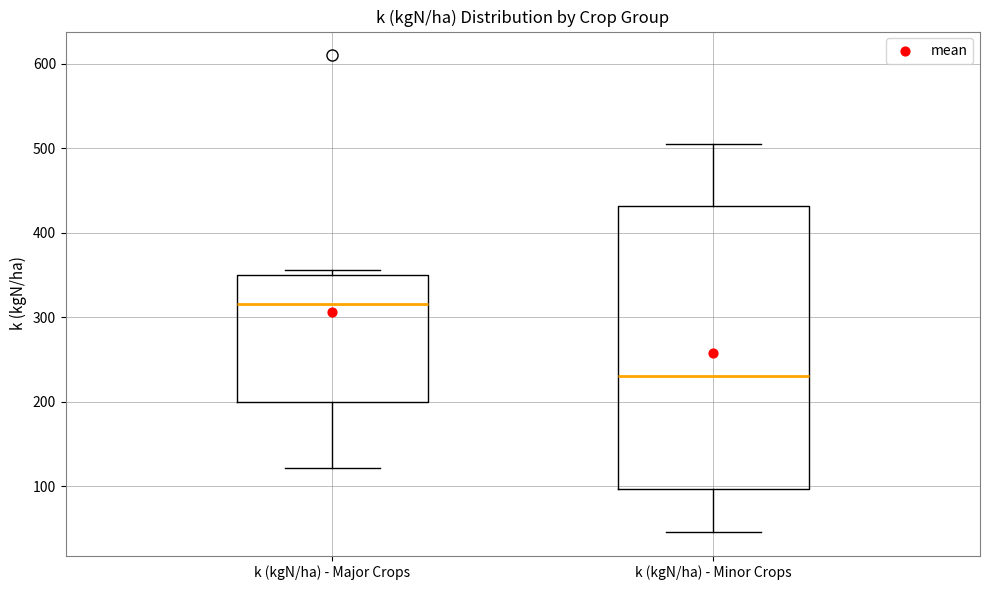

Reading left to right, read every box against the y-axis: the position of its median line, the range the box covers, and the ends of its whiskers. The values are not printed on the chart, so give them approximately, as read against the axis.

k (kgN/ha) - Major Crops: median 320, box 200 to 350, whiskers 120 to 360
k (kgN/ha) - Minor Crops: median 230, box 100 to 430, whiskers 50 to 510